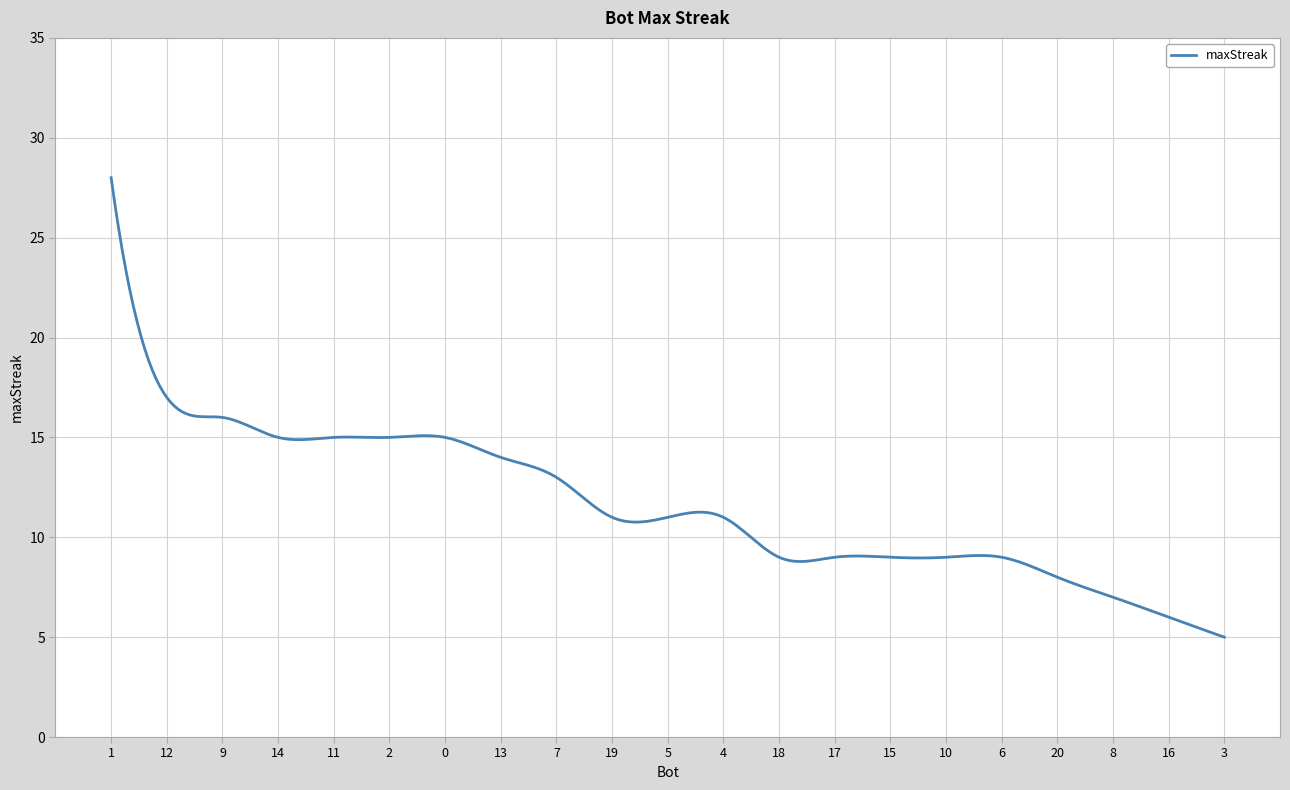

Is this an area chart (filled region under the line)?

No